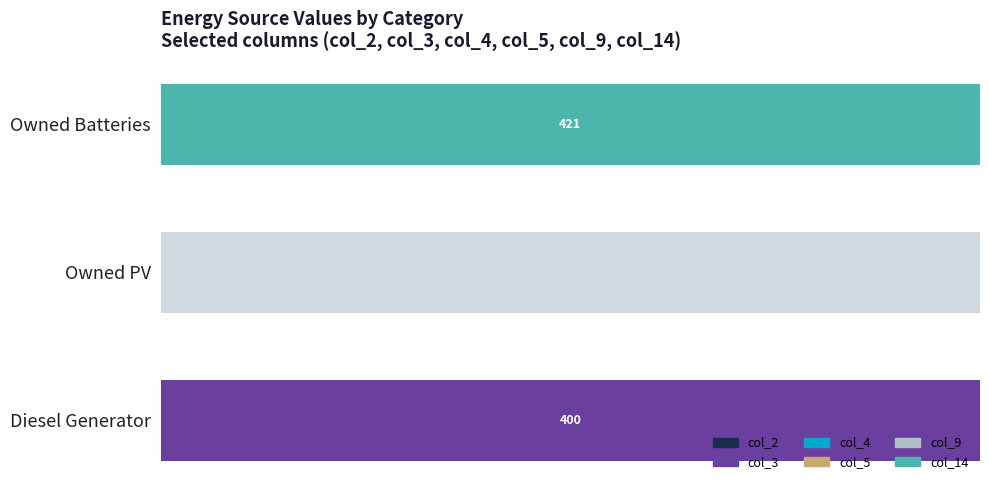

List the labels in order of col_3 value, largest first.

Diesel Generator, Owned PV, Owned Batteries